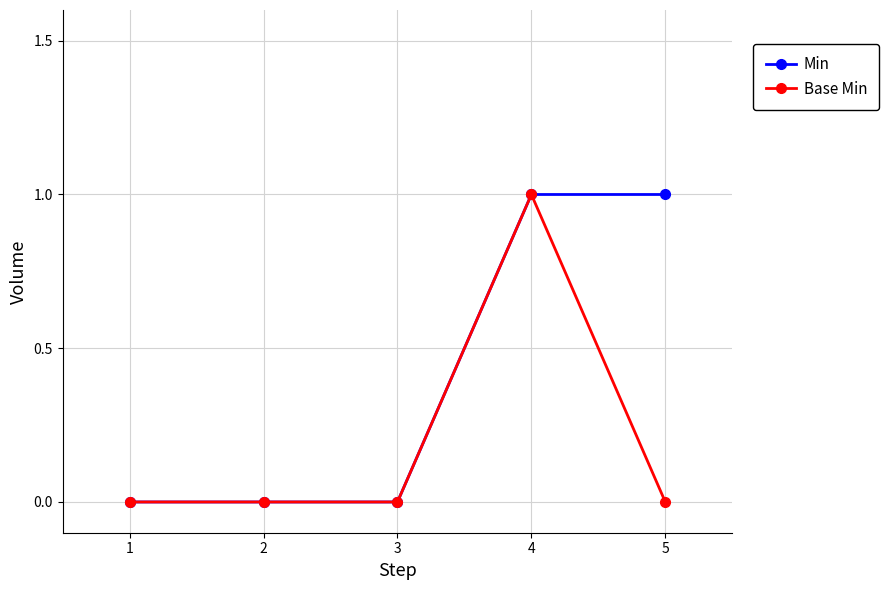

What are all the series names shown in the legend?

Min, Base Min